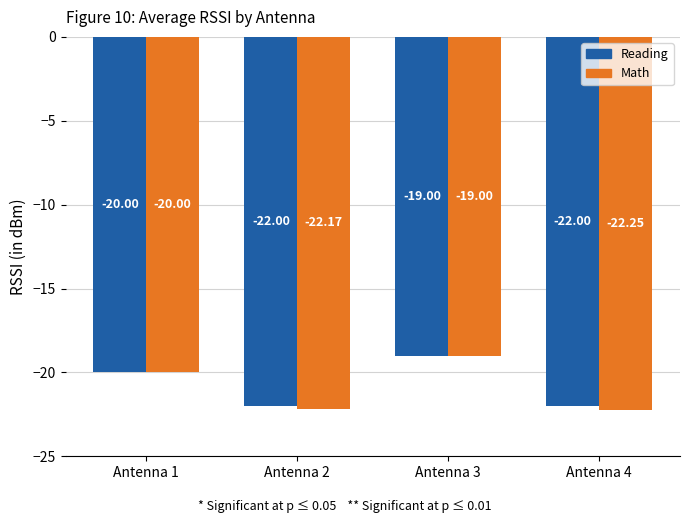

How many values in the Math series exceed -20?

1